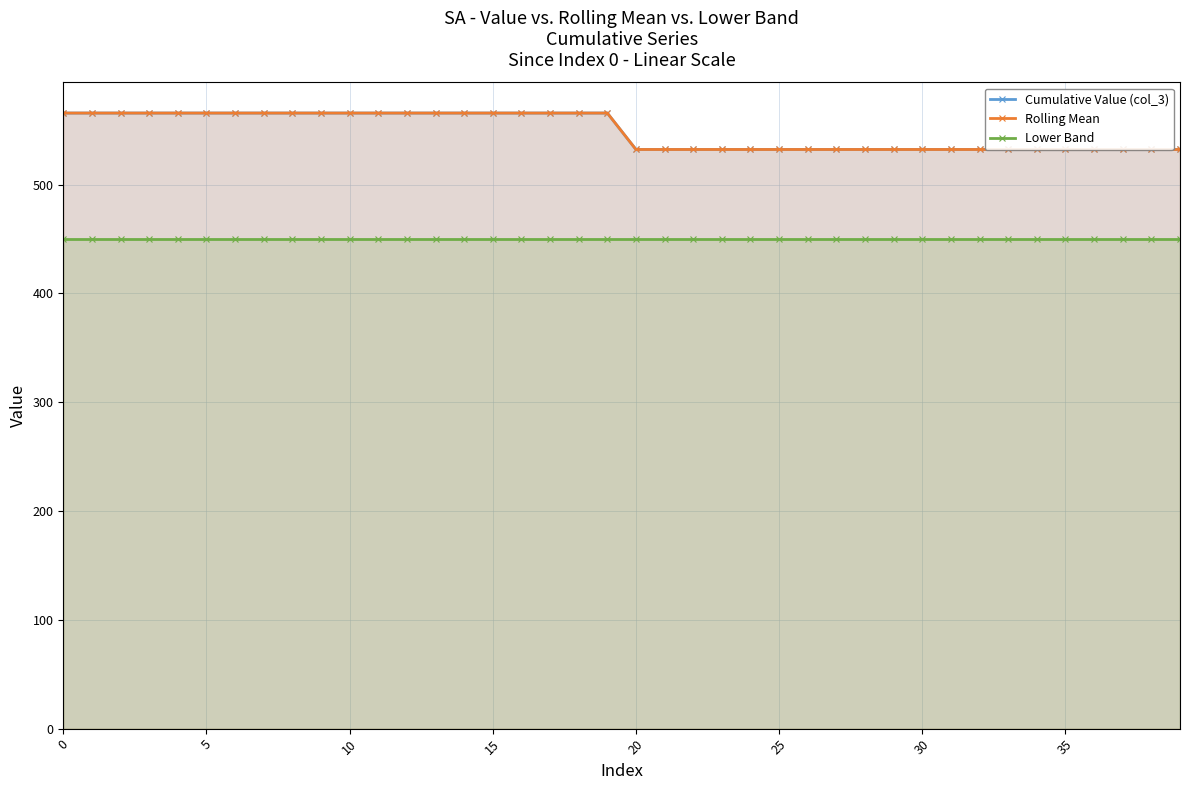

What is the average value of the Lower Band series?

450.0